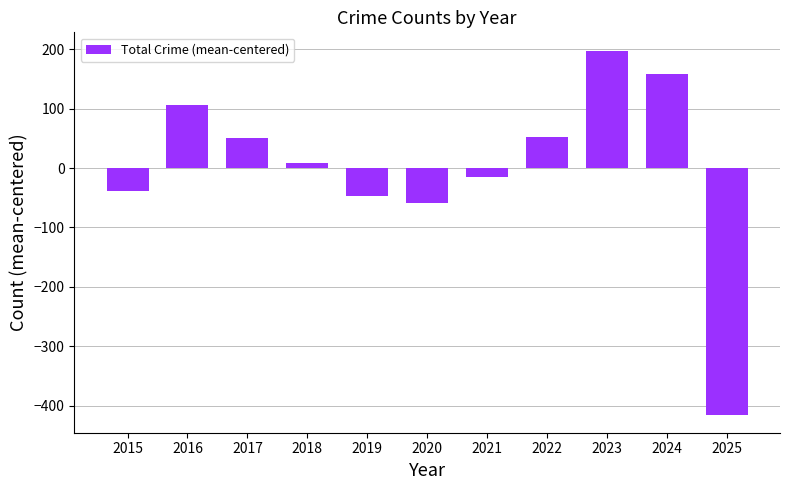

Does the chart contain any negative values?

Yes